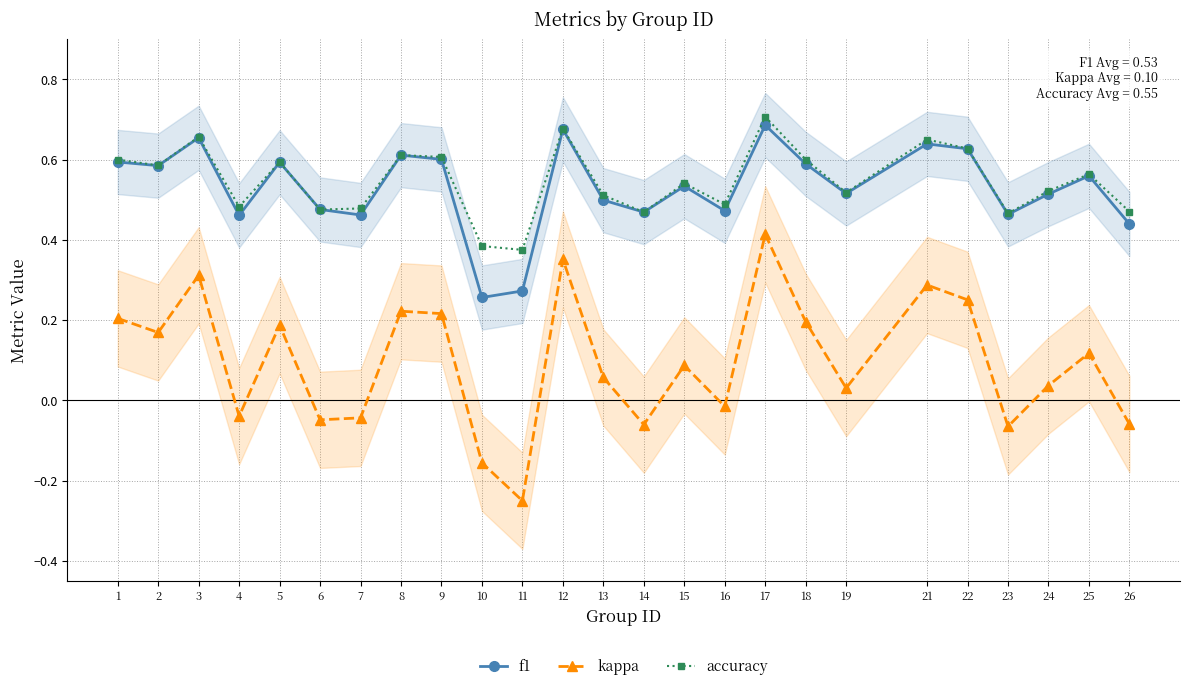

At how many categories does at least one series exceed 0?

25